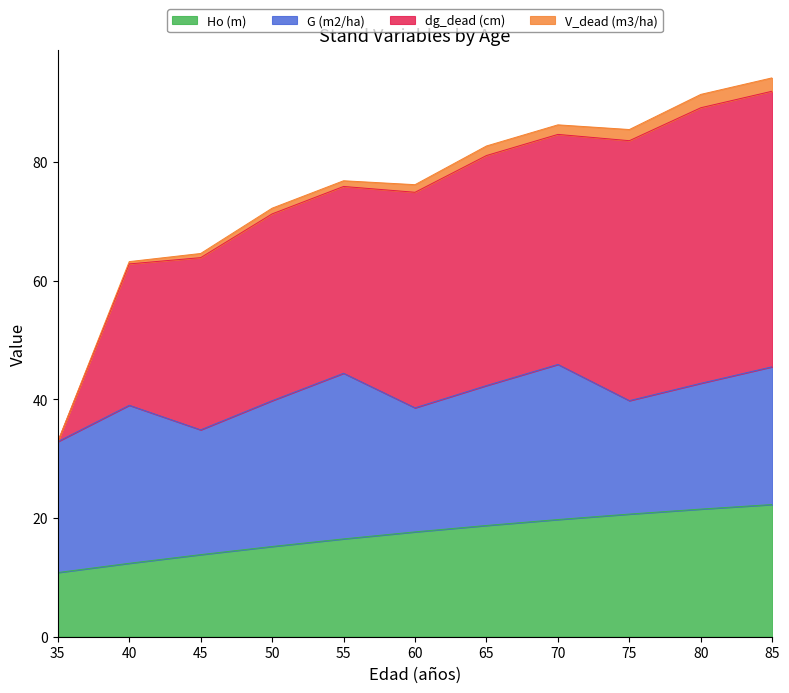

Which series has the largest total across all categories?

dg_dead (cm)